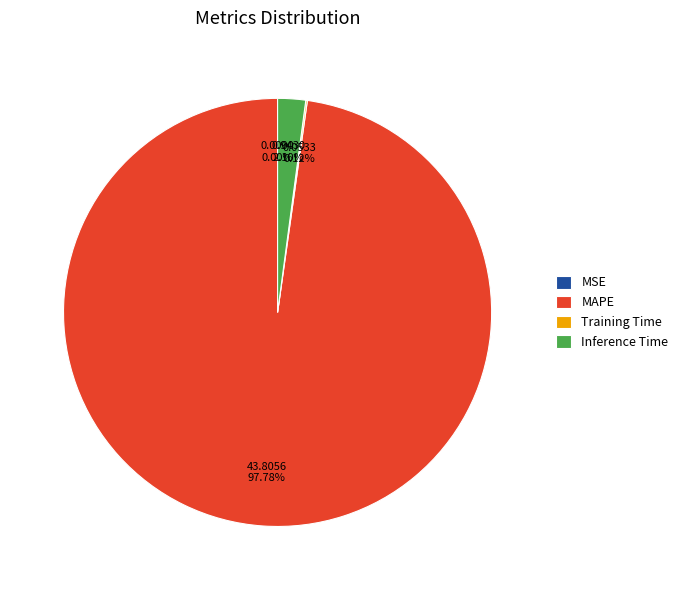

Which category has the biggest portion of the pie?

MAPE